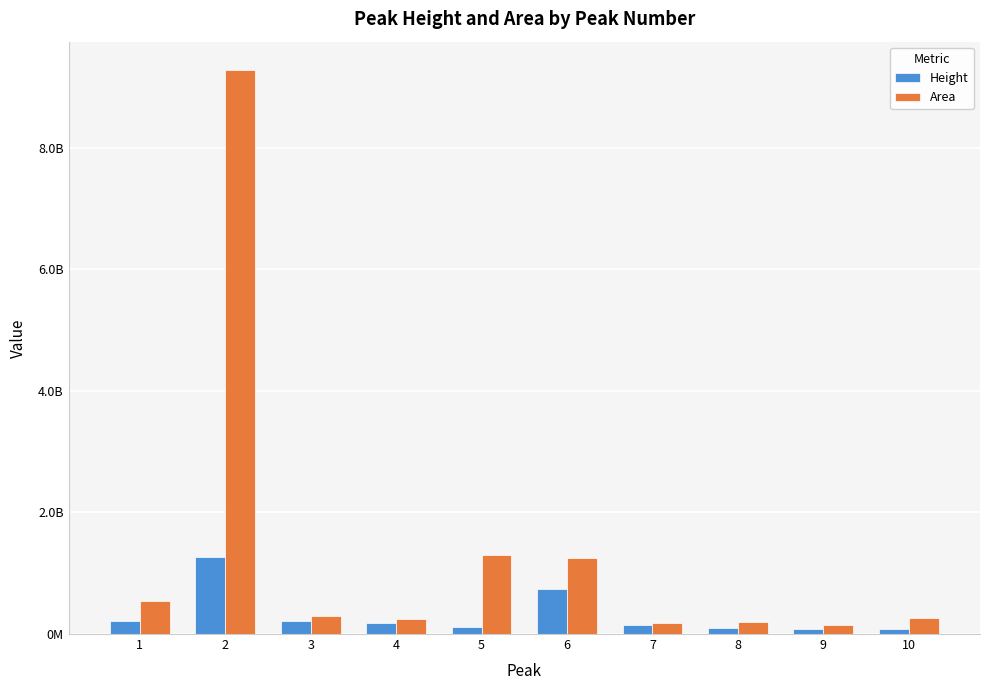

What is the greatest value displayed?

9280192694.0